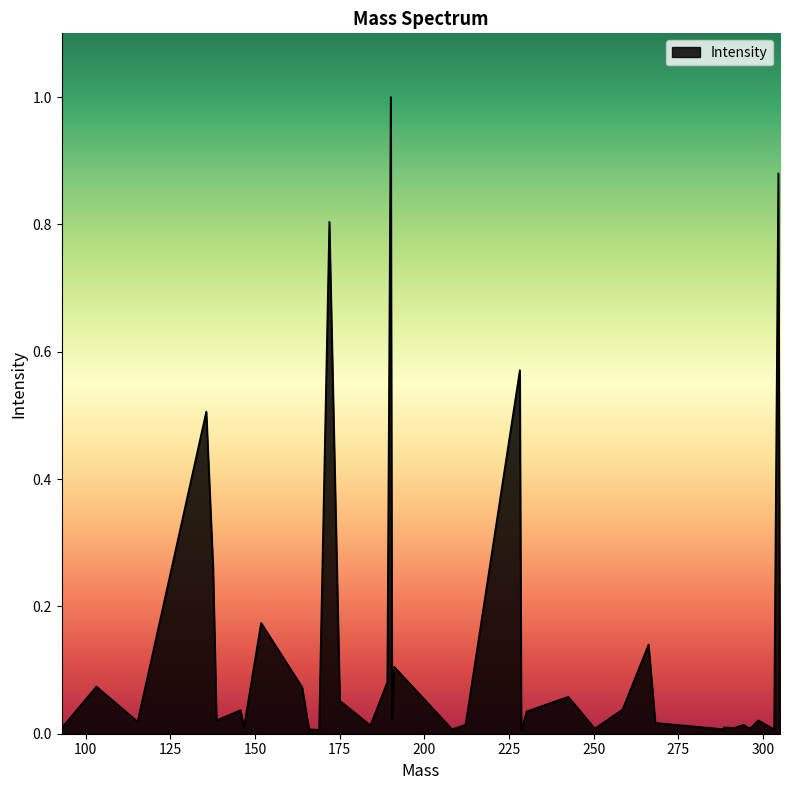

What is the maximum value shown in the chart?

1.0